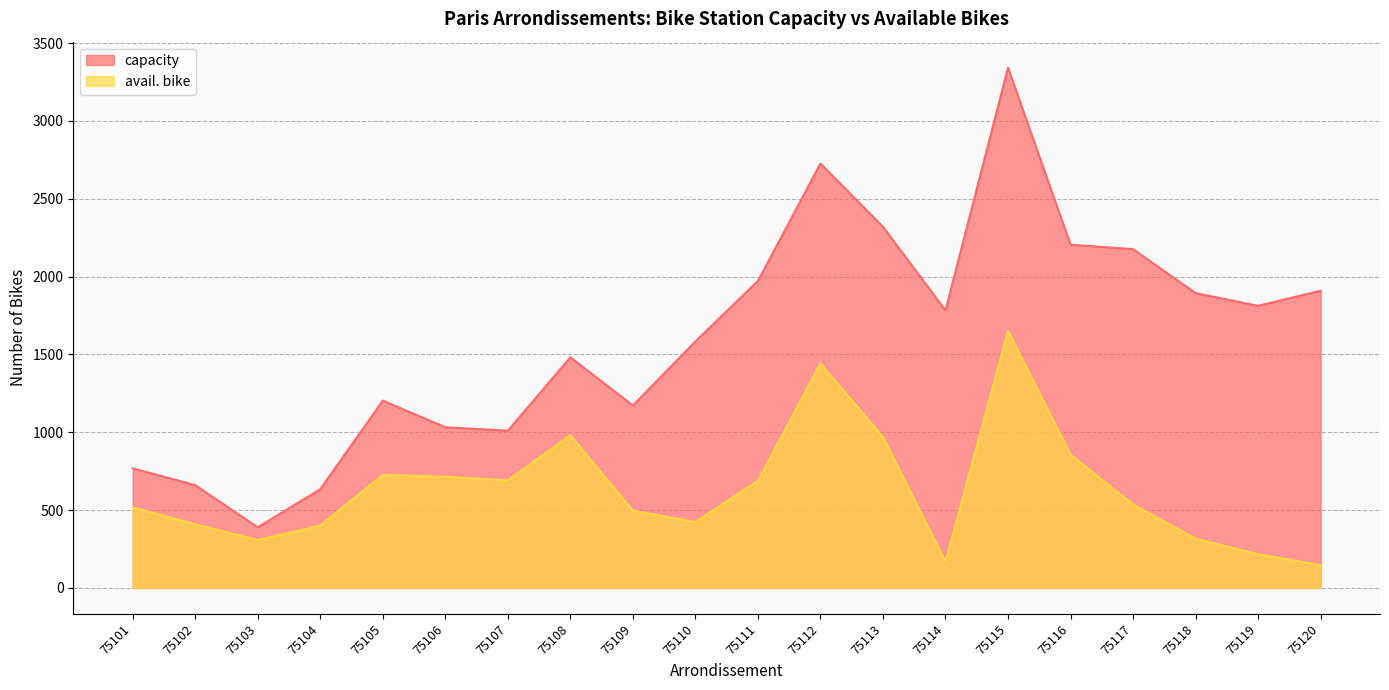

What is the sum of the capacity values at 75111 and 75109?

3144